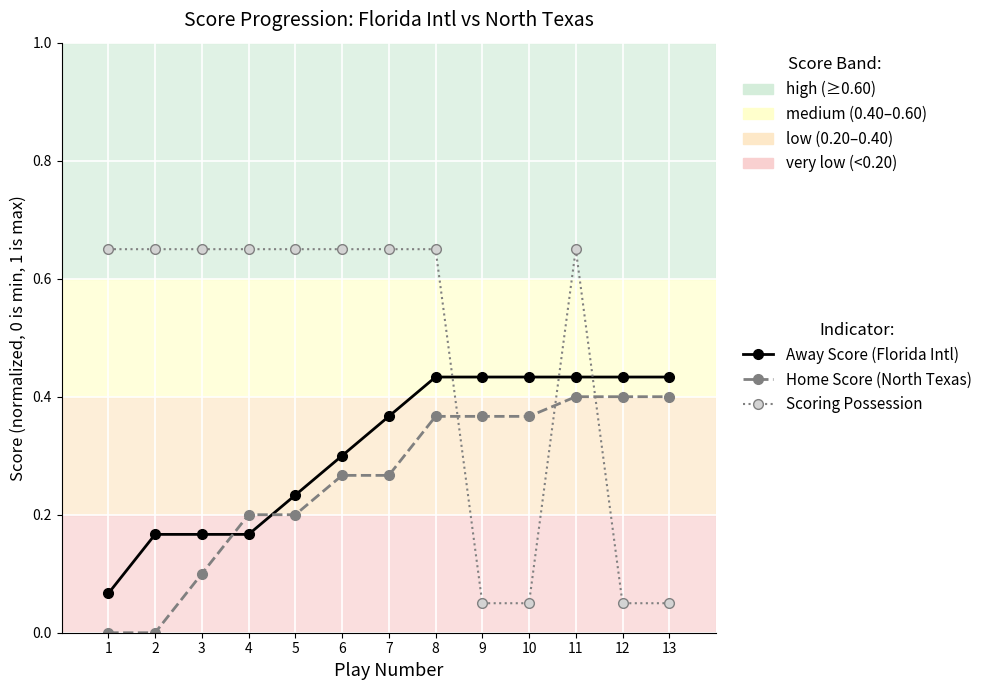

What is the total value across all series at 4?

1.0